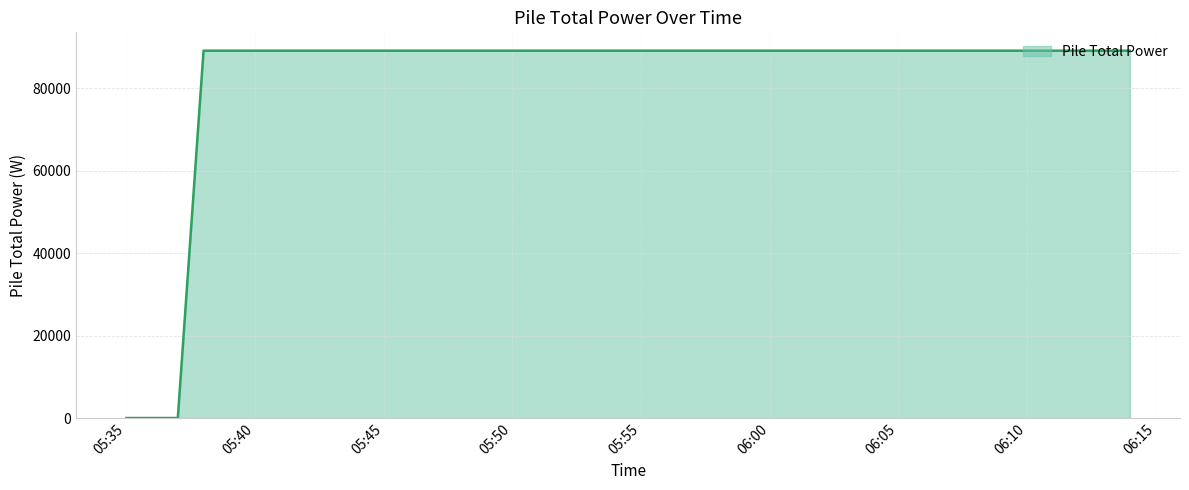

What is the difference between the maximum and minimum values?

89072.2